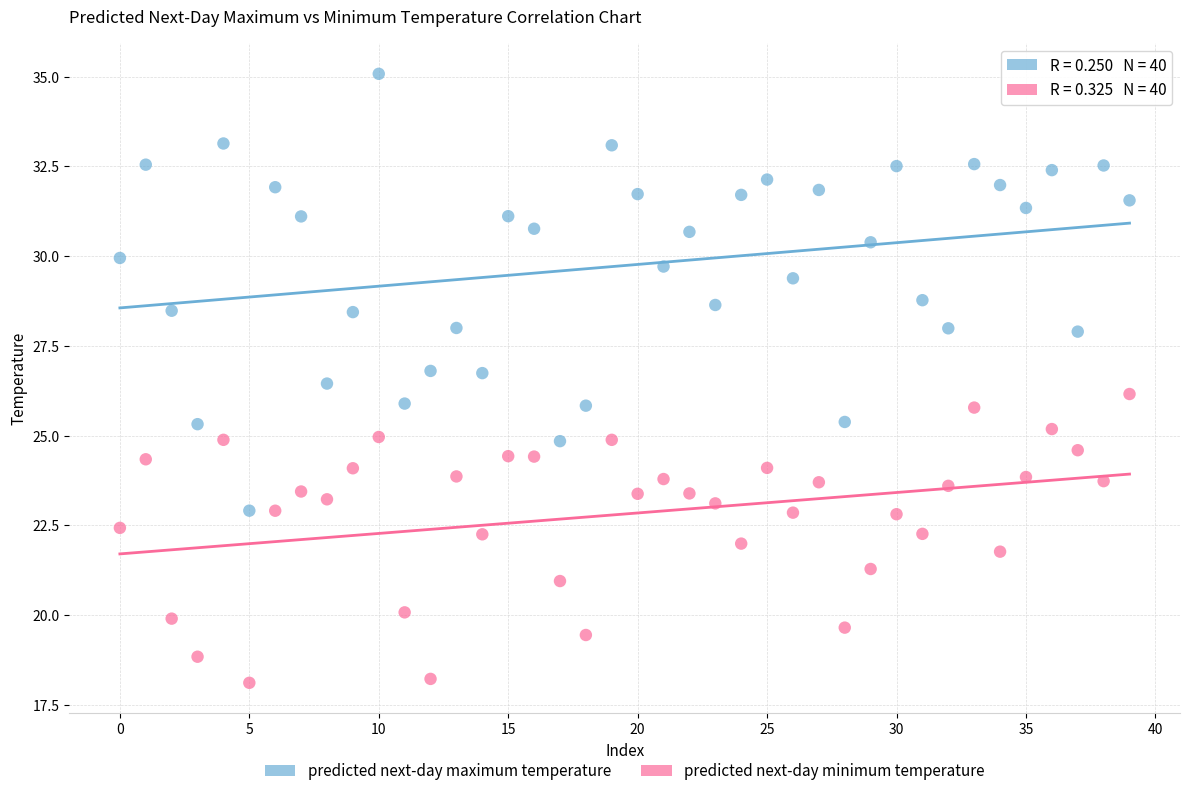

Across all data points, what is the range of Y values (max minus min)?

17.0